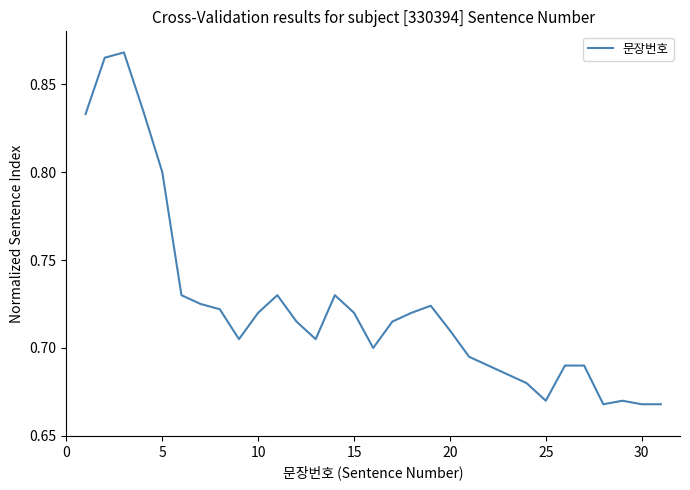

What is the maximum value shown in the chart?

0.9